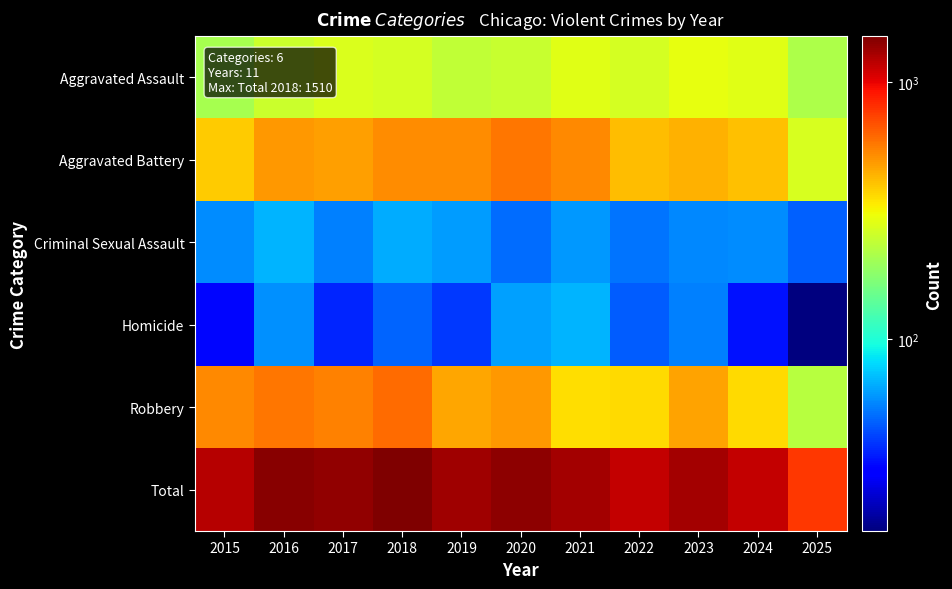

What is the difference between the highest and lowest values at 2021?

1241